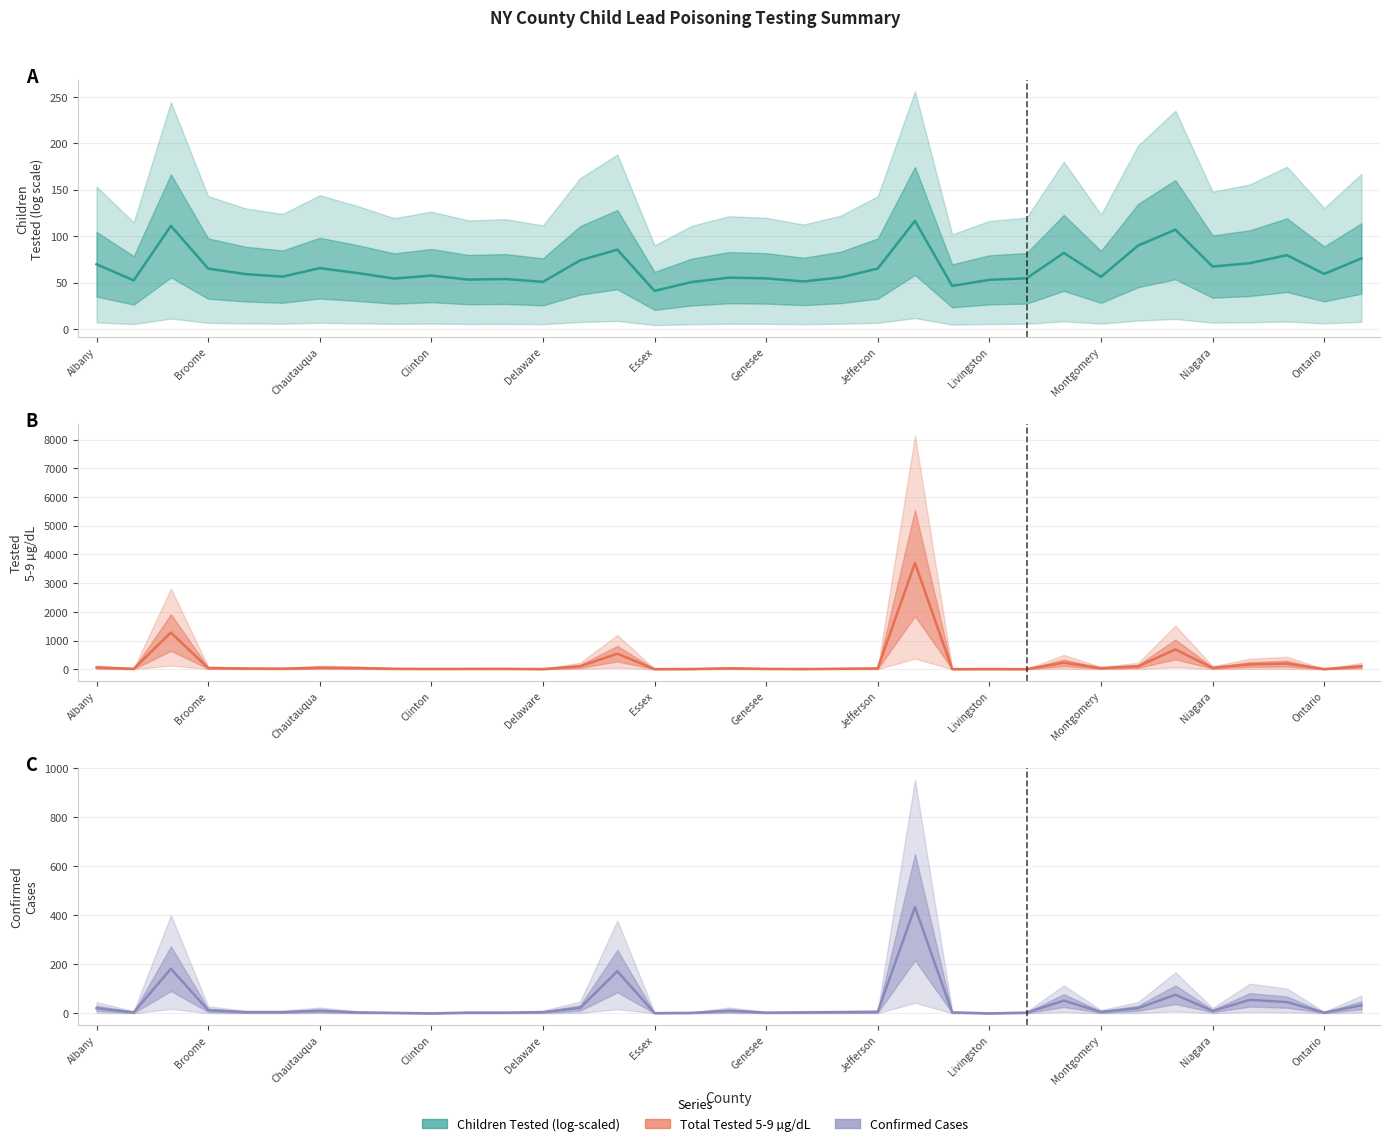

True or false: Confirmed Cases and Total Tested 5-9 ug/dL intersect in this chart.

False